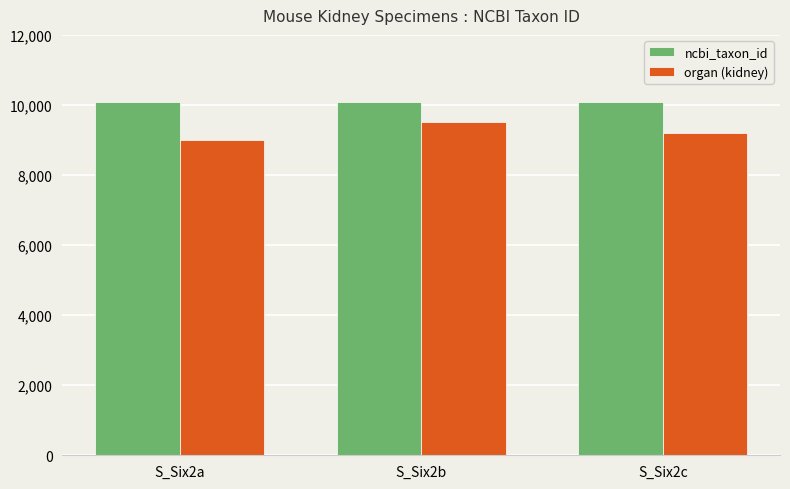

What is the spread (max minus min) of values at S_Six2b?

590